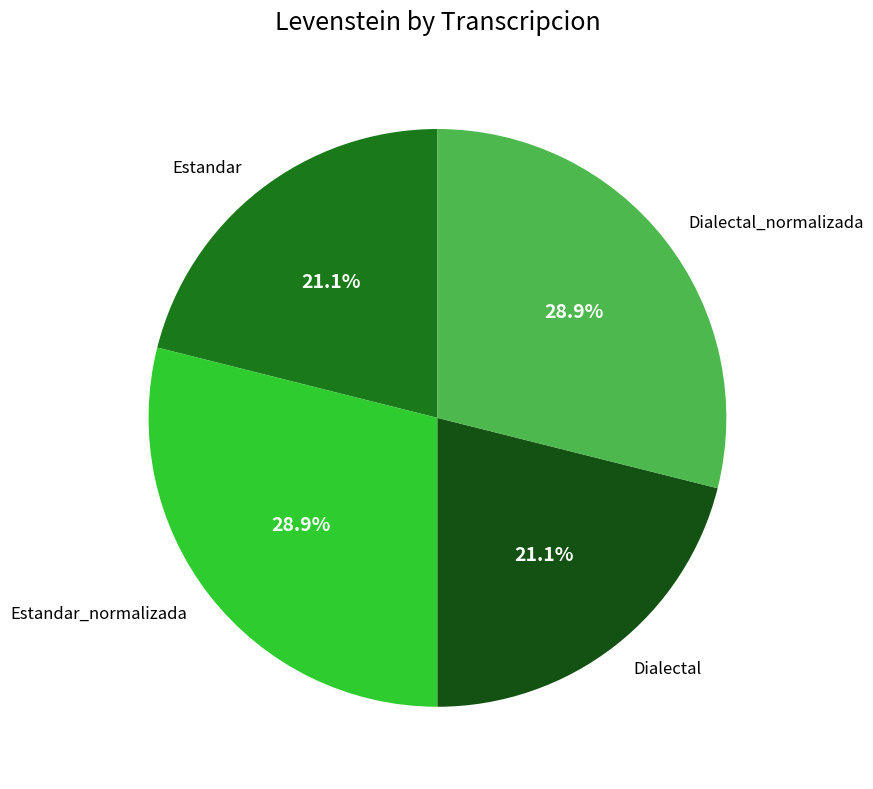

What is the ratio of the value at Dialectal to the value at Estandar_normalizada?

0.7